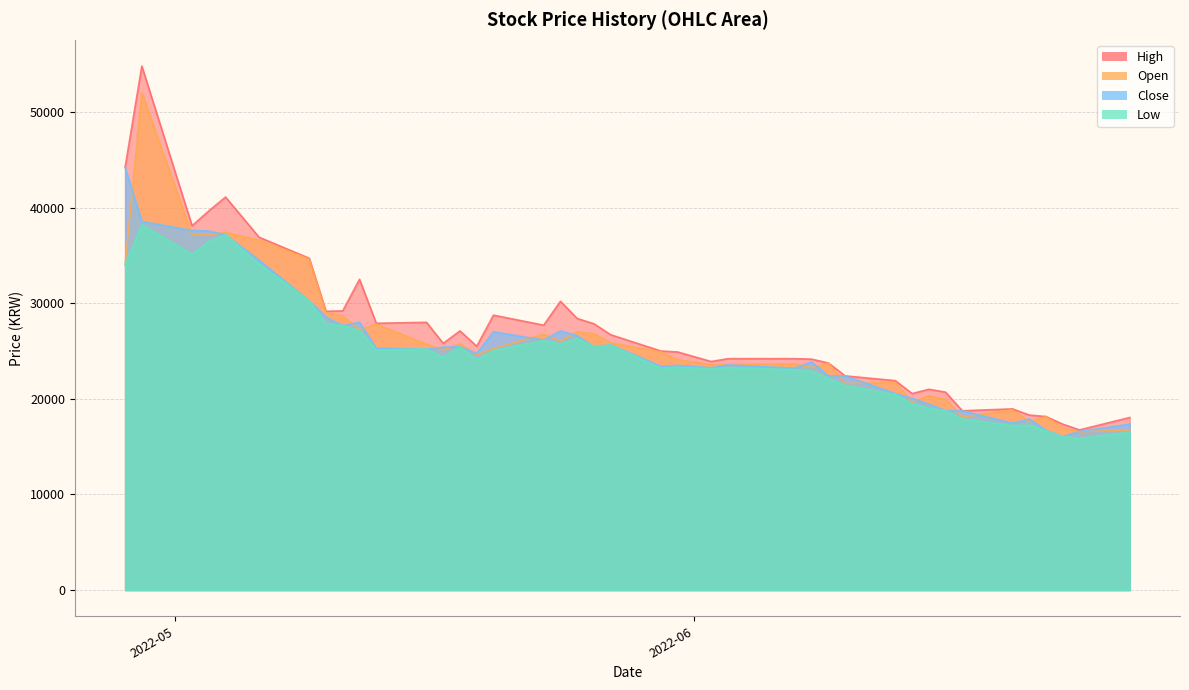

Which series has the widest spread of values?

High